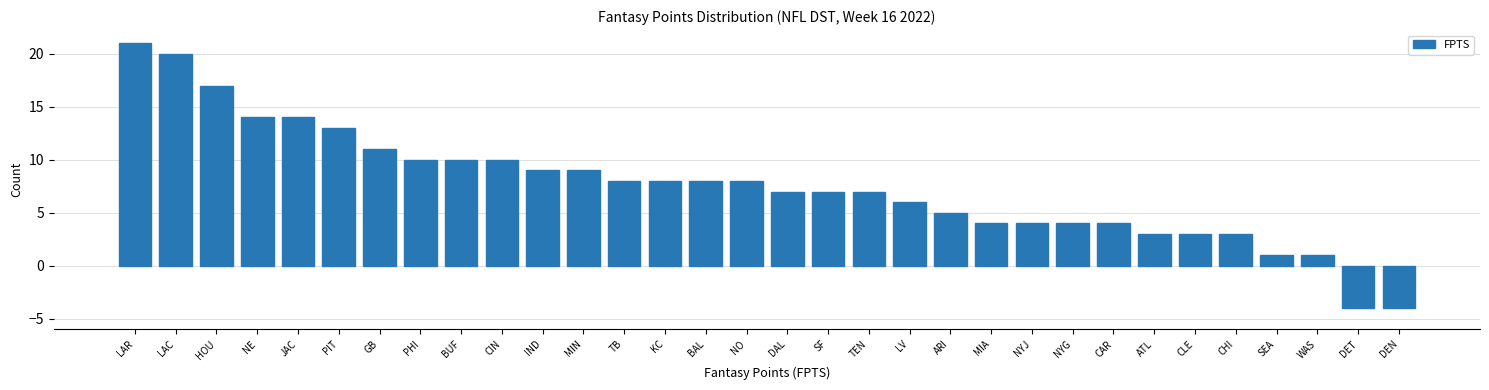

What is the change in value from CIN to CLE?

-7